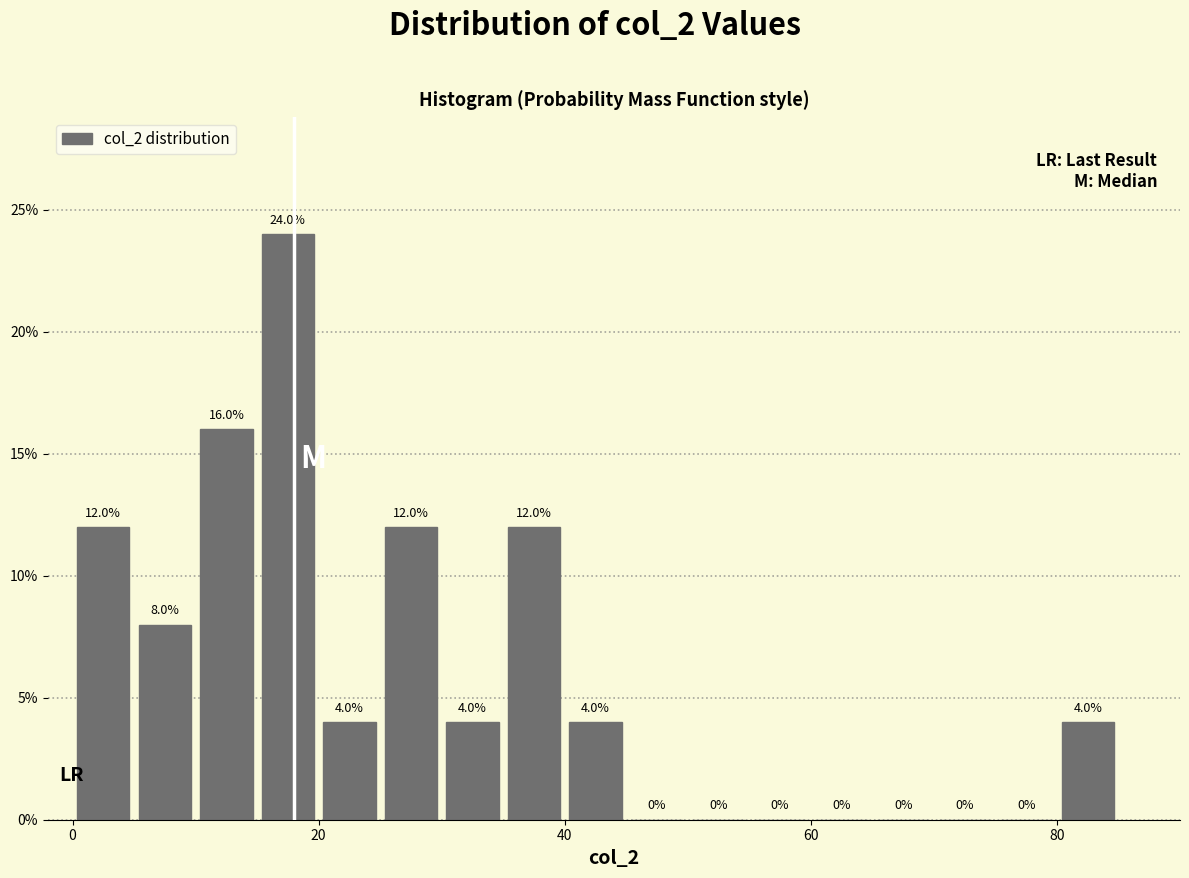

Read against the x-axis, roughly where is the centre of the tallest bar?

18